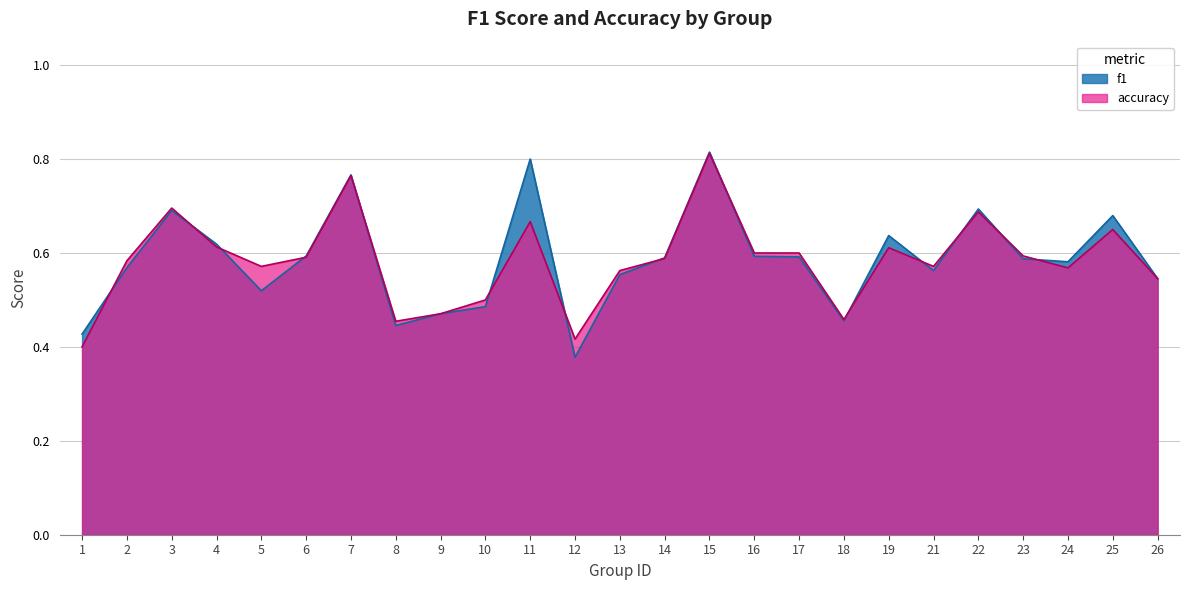

Which category has the highest value in the accuracy series?

15